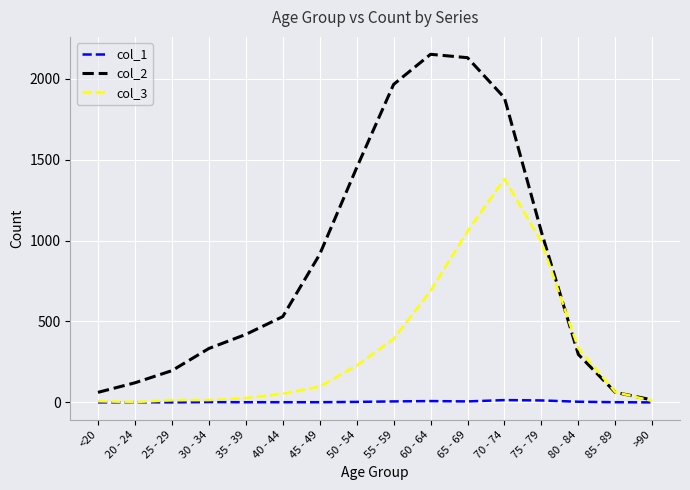

Which series has the largest total across all categories?

col_2